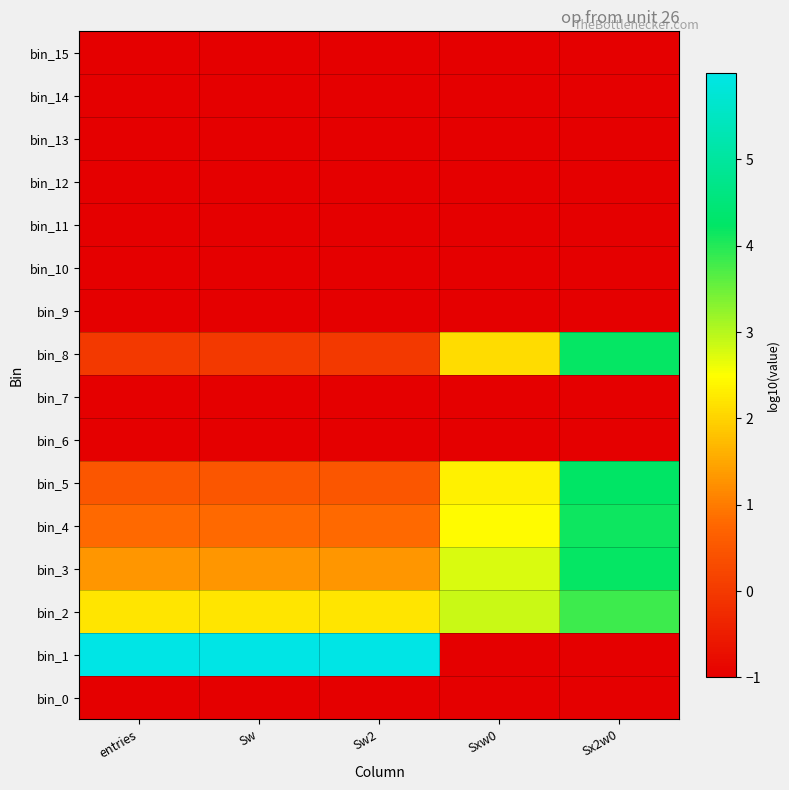

What is the total value across all series at Sw?

0.8